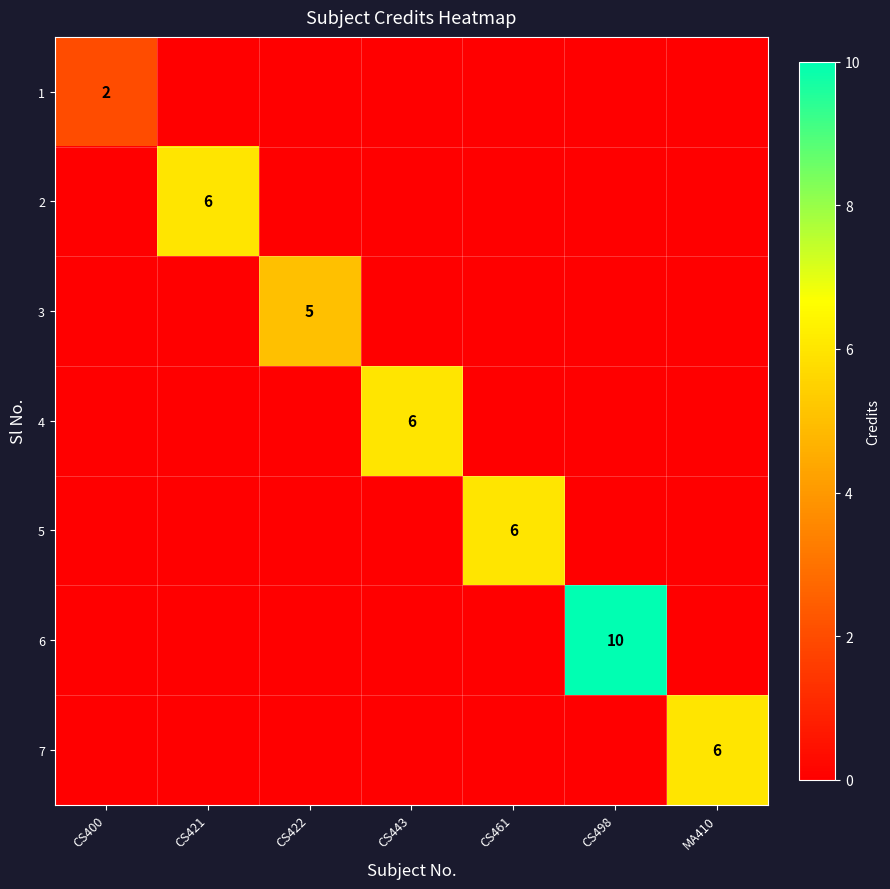

At how many categories does at least one series exceed 0?

7